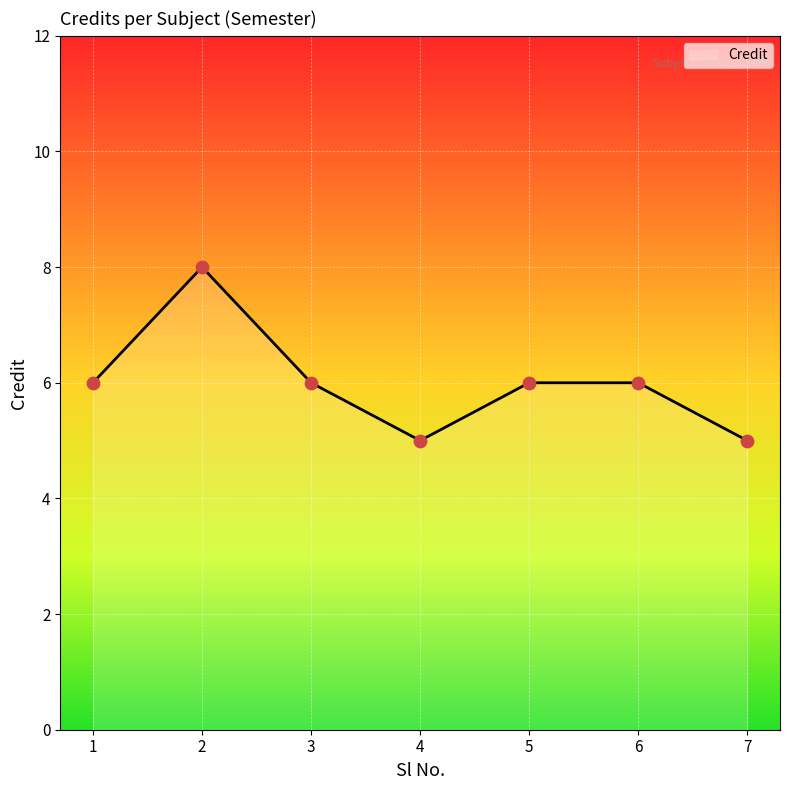

What is the ratio of the value at 6 to the value at 5?

1.0